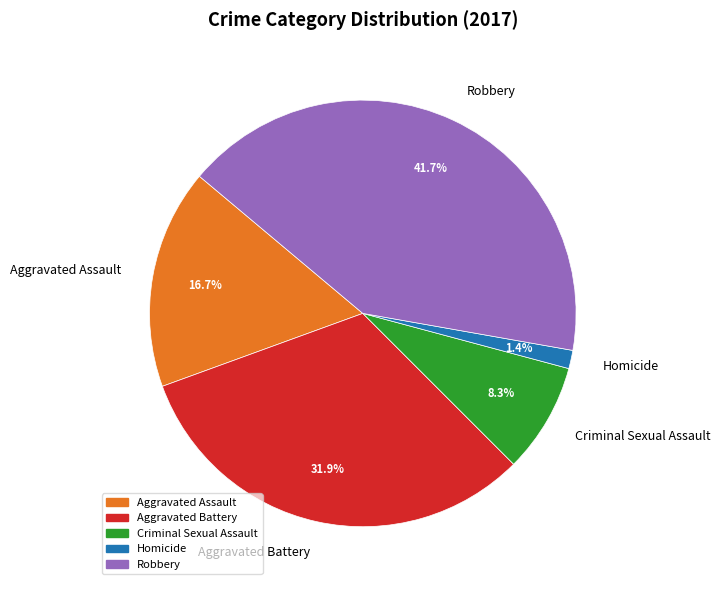

True or false: Homicide accounts for 11% of the total.

False